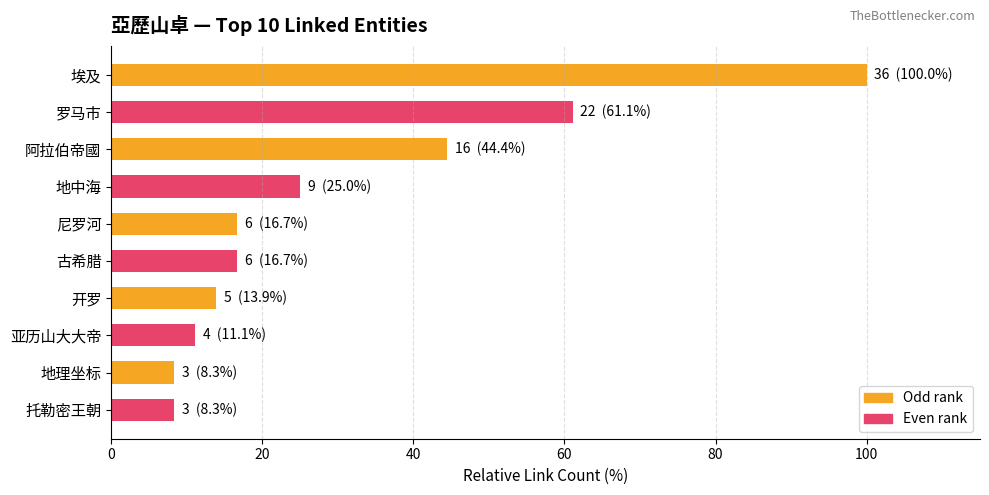

At which label is the value closest to 54?

罗马市